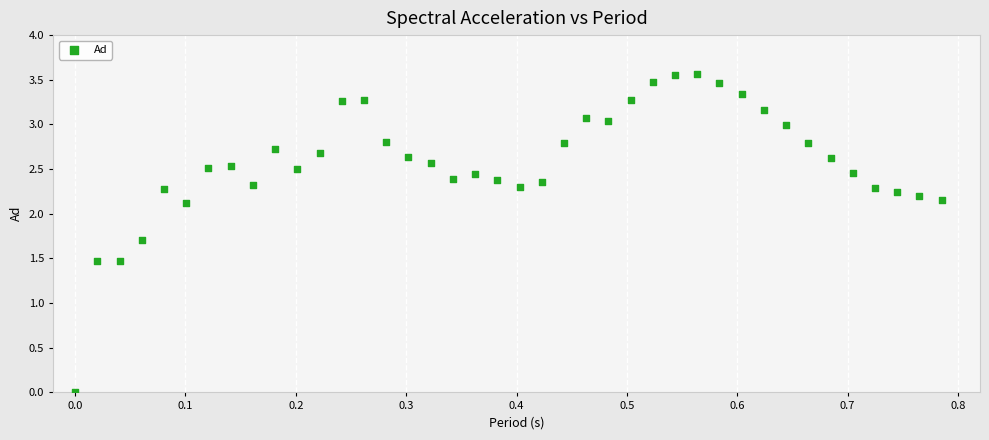

What is the range of X values (max minus min)?

0.8